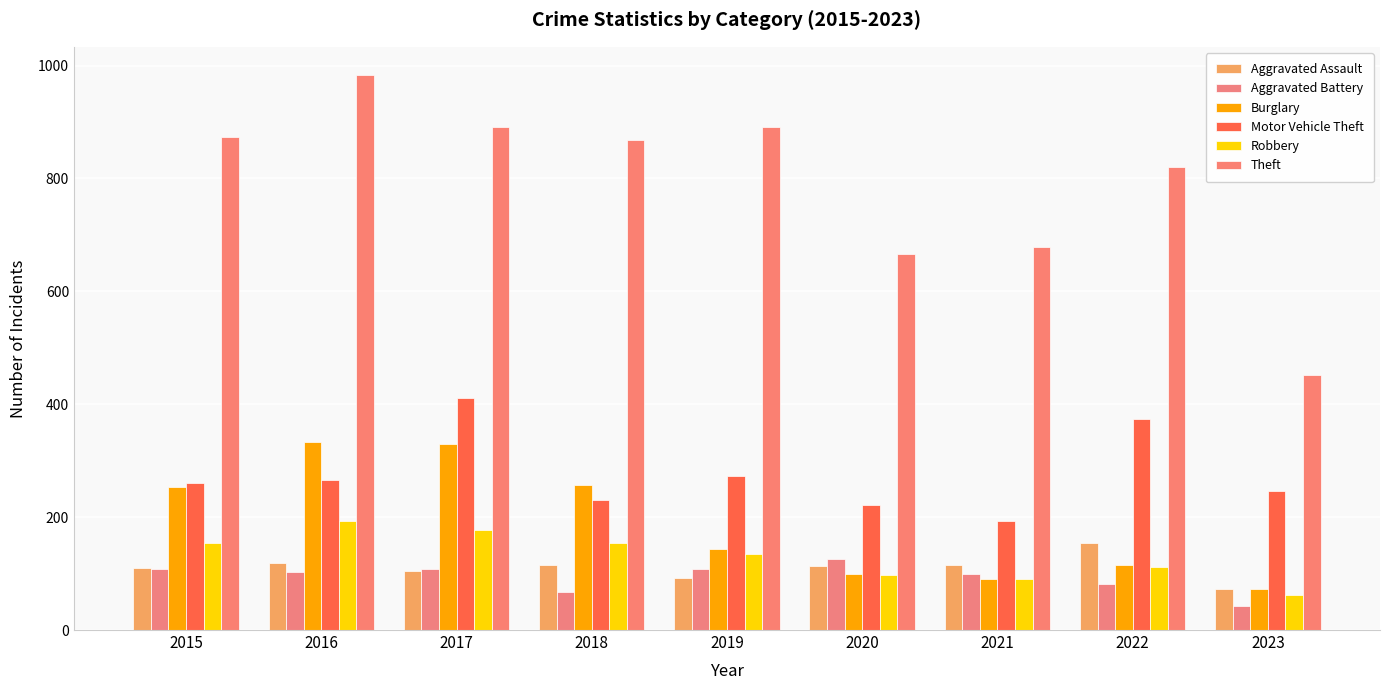

Reading right to left, what are all the values shown in this chart?

Aggravated Assault: 72	154	115	113	92	115	105	118	110
Aggravated Battery: 42	81	100	126	108	67	108	102	108
Burglary: 73	116	90	100	143	257	329	333	254
Motor Vehicle Theft: 247	373	193	222	273	231	411	265	261
Robbery: 62	111	91	97	135	155	178	194	154
Theft: 451	820	678	666	891	868	892	984	874